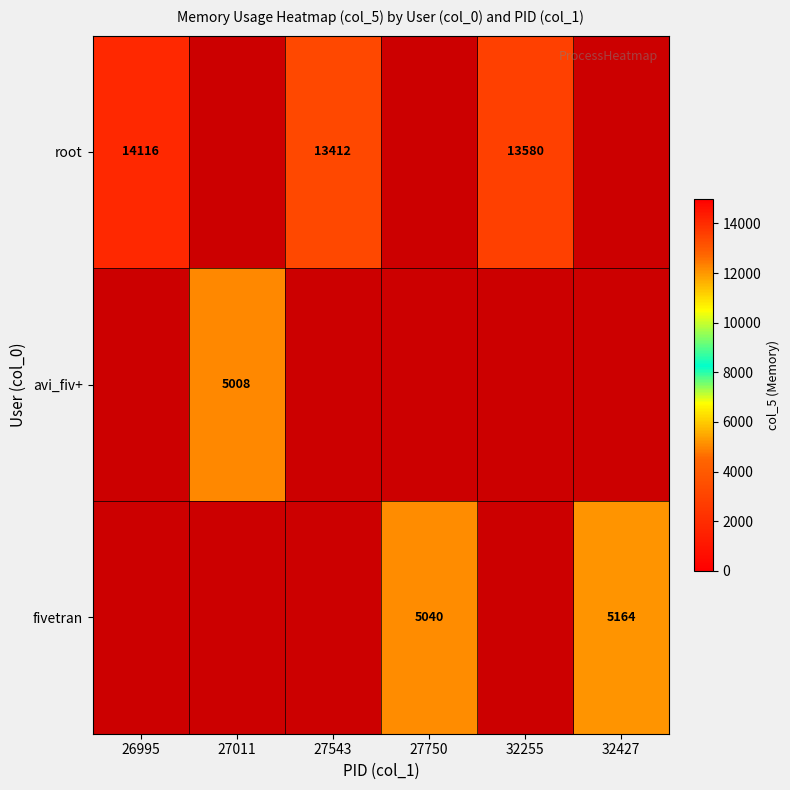

Which series has the largest range (max minus min)?

avi_fiv+